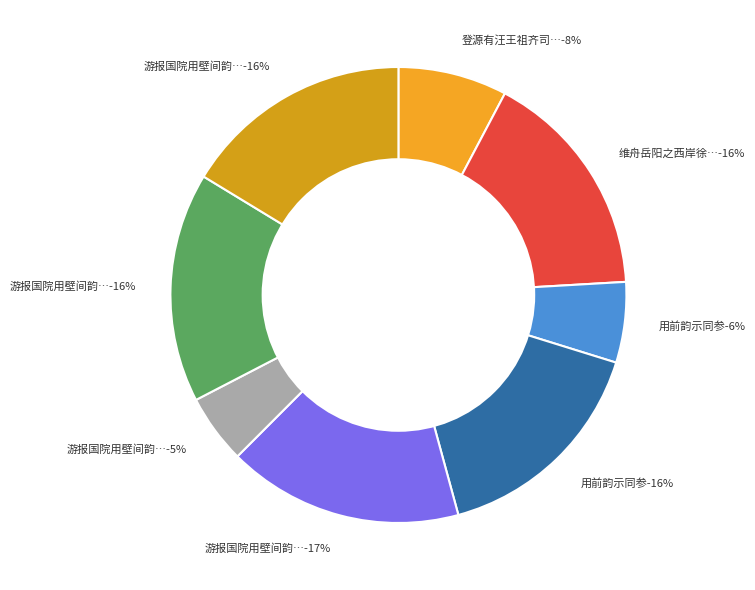

What percentage is the 用前韵示同参 slice, to the nearest percent?

6%